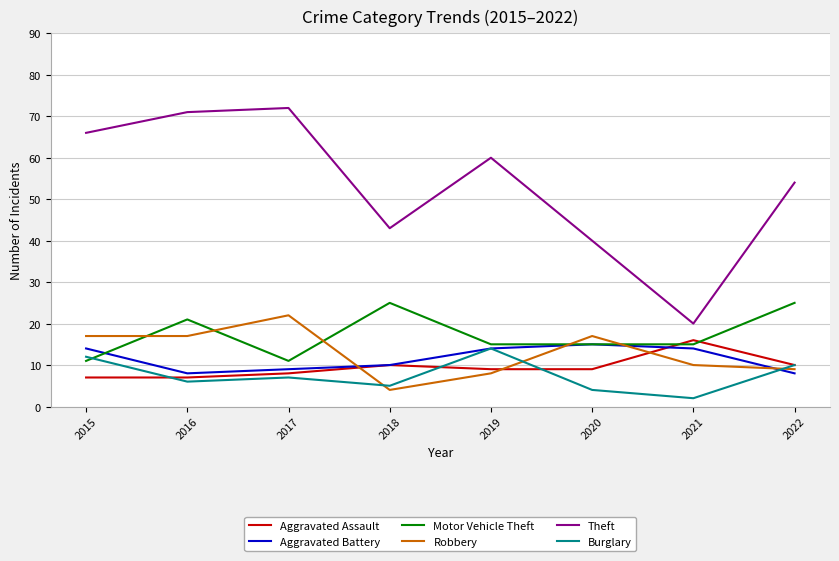

Which category has the highest value in the Theft series?

2017